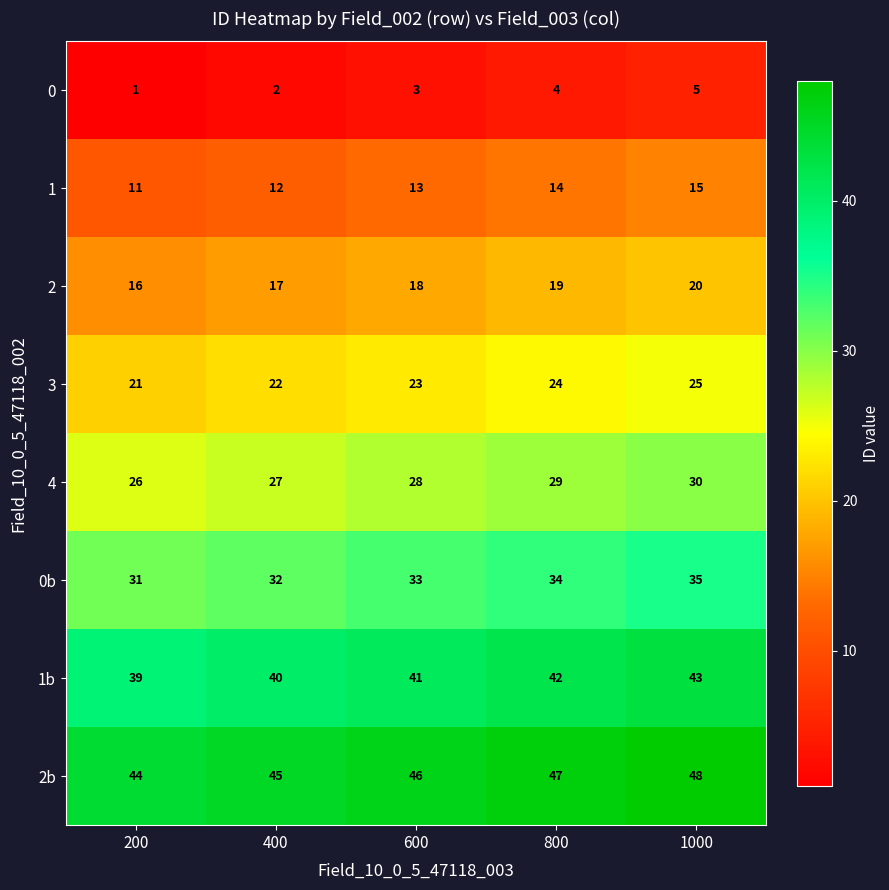

Count the 1b values in the range 40 to 42.

3